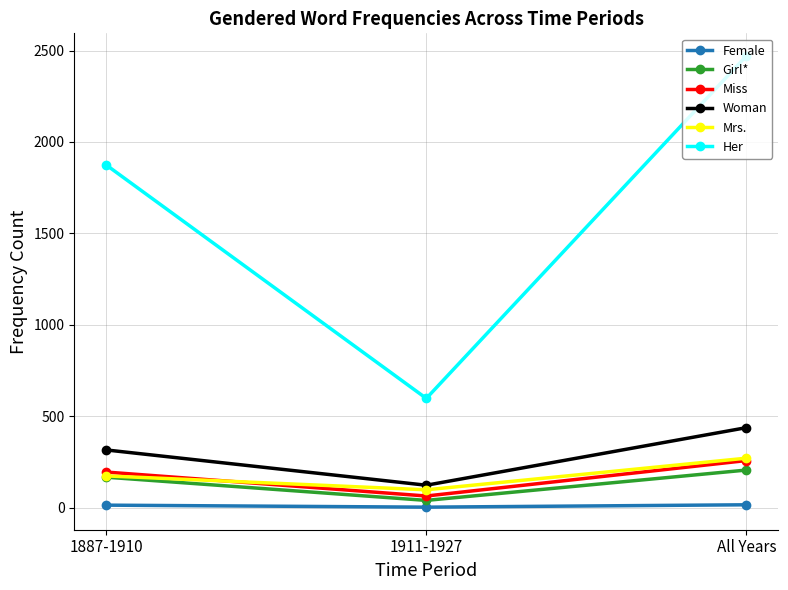

The Girl* series shows 166 at 1887-1910. True or false?

True